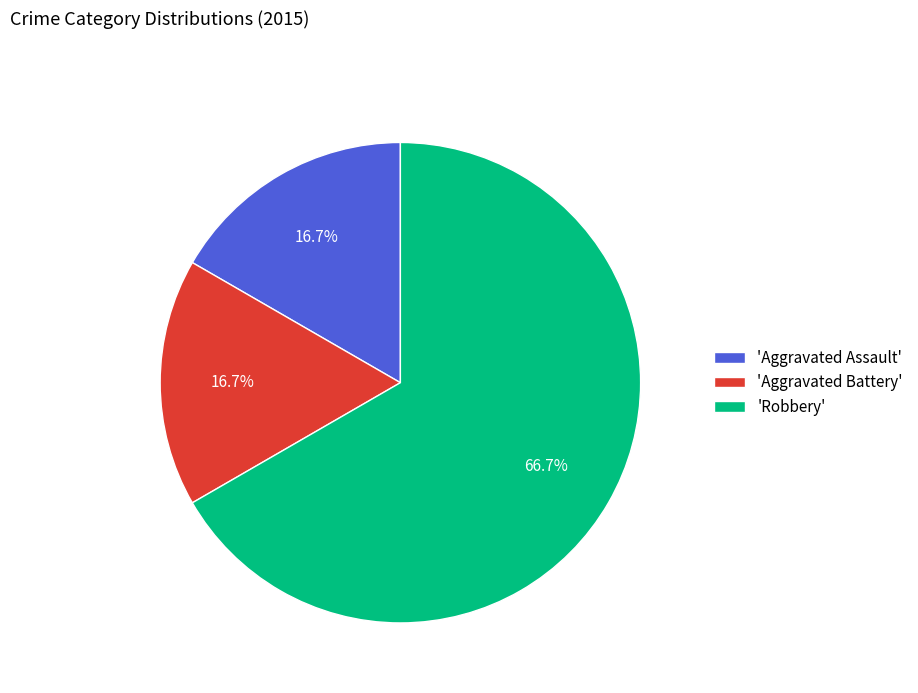

Which has a higher value, 'Aggravated Battery' or 'Robbery'?

'Robbery'